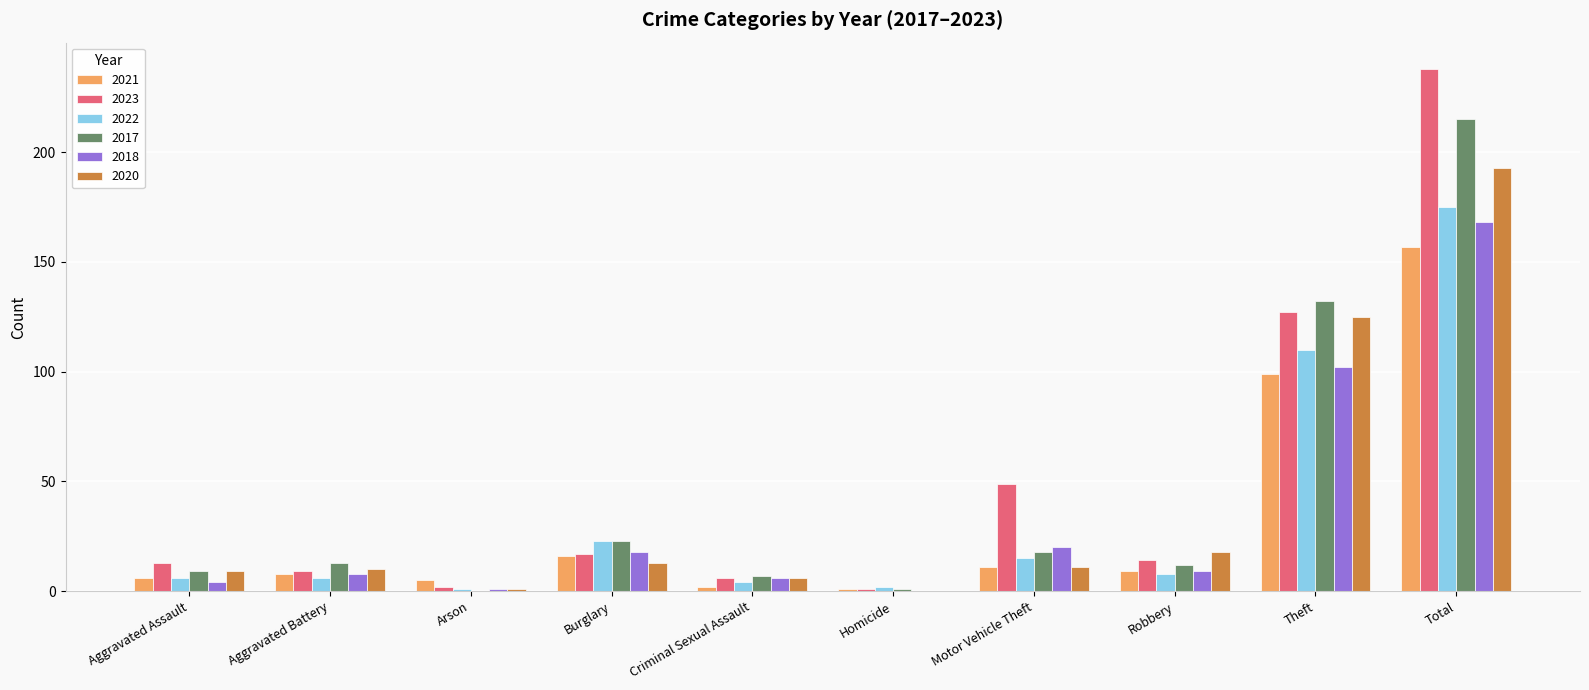

At which label does 2020 reach its peak?

Total